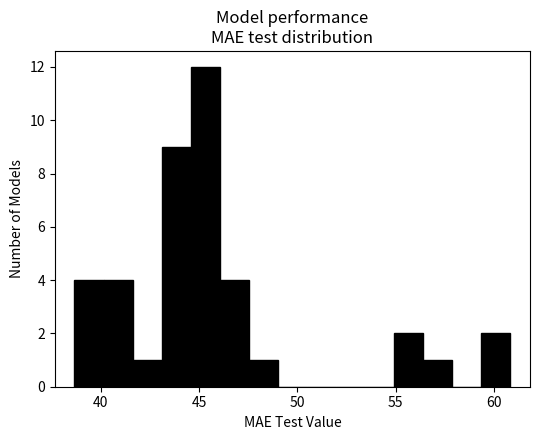

Read against the x-axis, roughly where is the centre of the tallest bar?

45.5